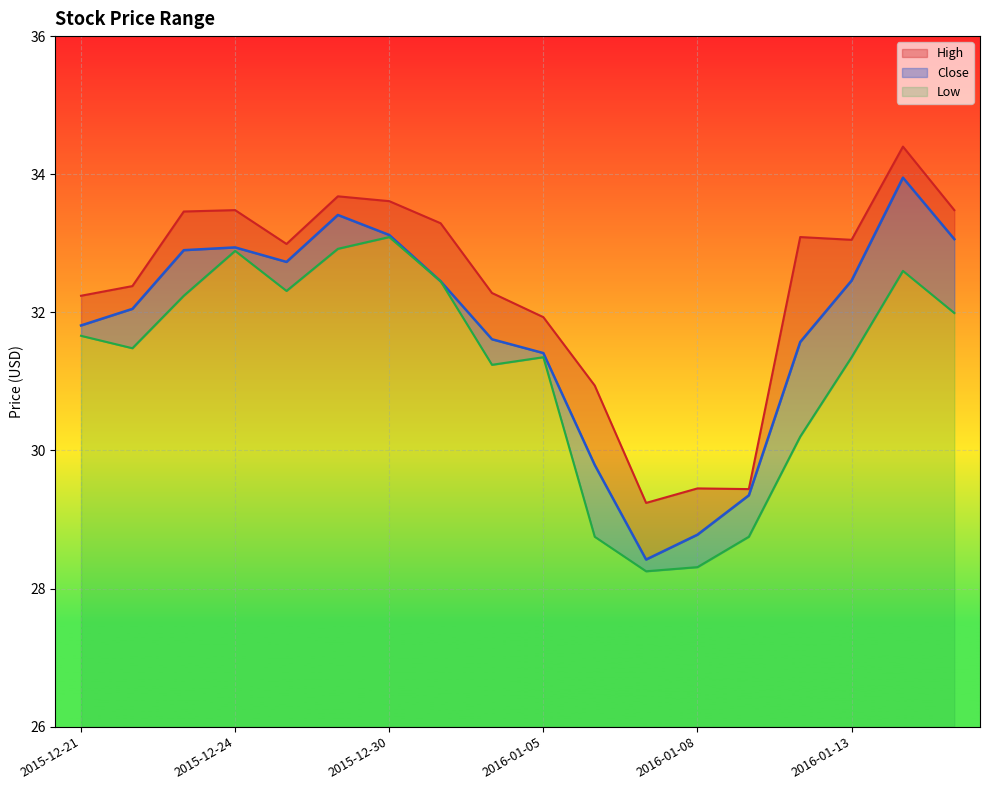

Reading left to right, transcribe all the data shown in this chart.

High: 32.2	32.4	33.5	33.5	33.0	33.7	33.6	33.3	32.3	31.9	30.9	29.2	29.5	29.4	33.1	33.0	34.4	33.5
Close: 31.8	32.0	32.9	32.9	32.7	33.4	33.1	32.5	31.6	31.4	29.8	28.4	28.8	29.4	31.6	32.5	34.0	33.1
Low: 31.7	31.5	32.2	32.9	32.3	32.9	33.1	32.5	31.2	31.4	28.8	28.2	28.3	28.8	30.2	31.4	32.6	32.0